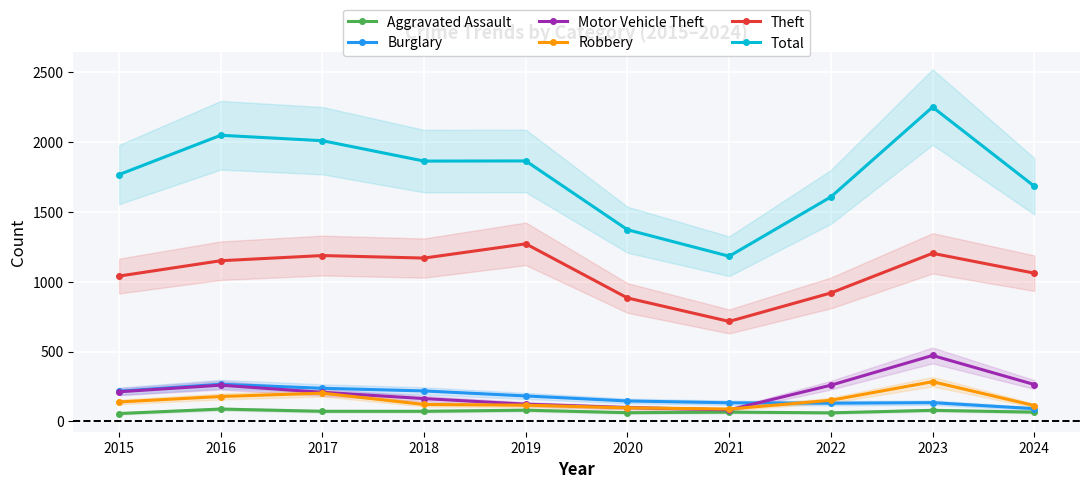

In Burglary, how many points are lower than both neighbors (excluding endpoints)?

1